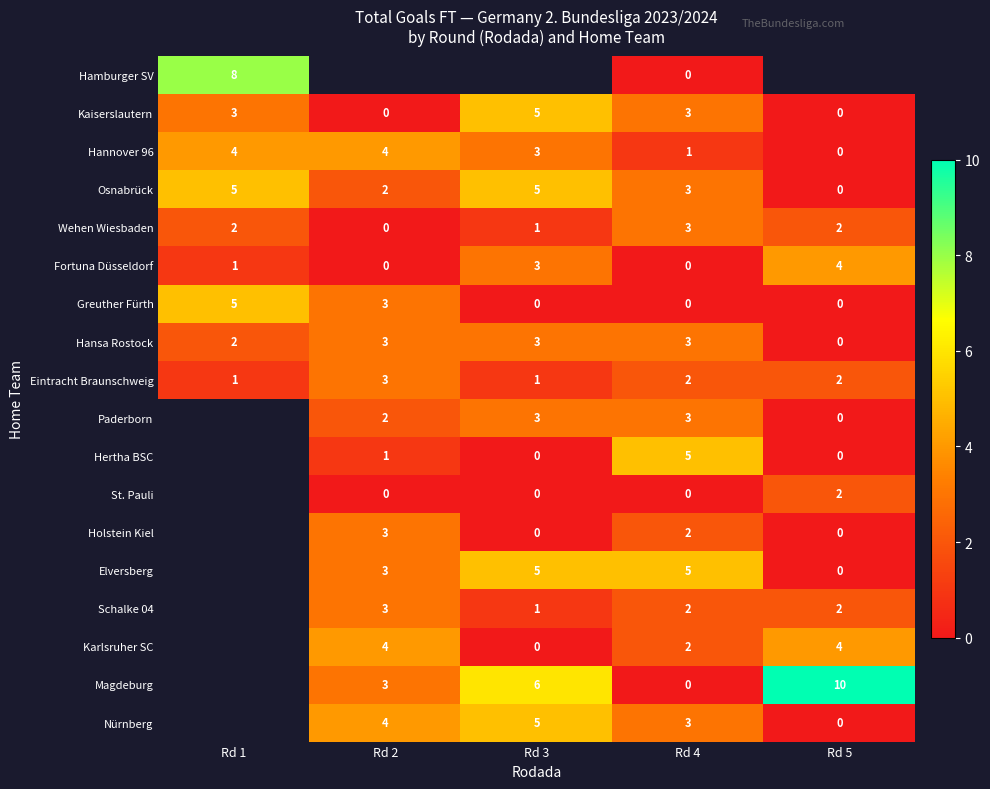

At how many categories does at least one series exceed 3?

5